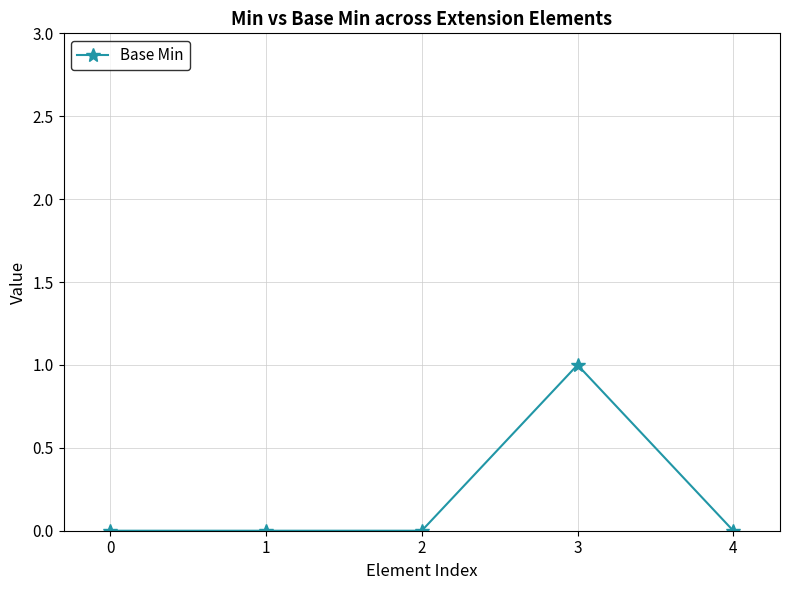

What is the difference between the maximum and minimum values?

1